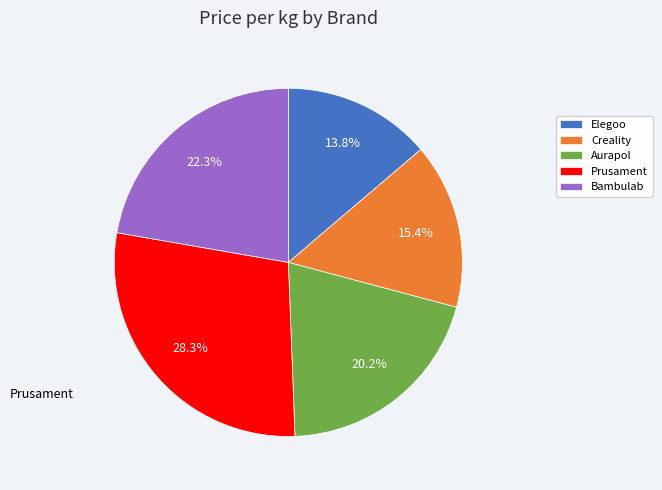

How much of the chart is everything except Aurapol?

79.8%